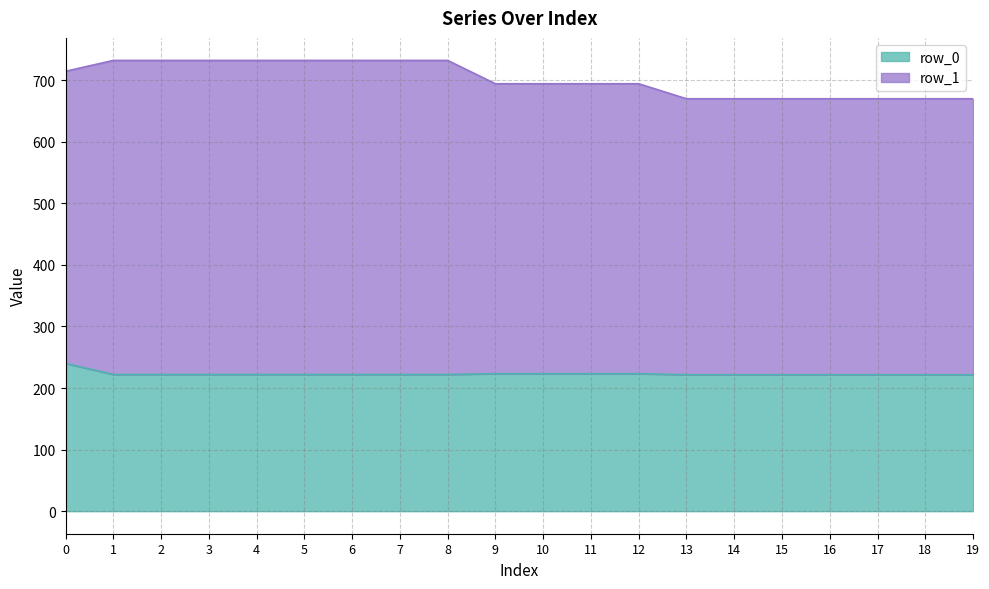

Which series has the largest range (max minus min)?

row_1